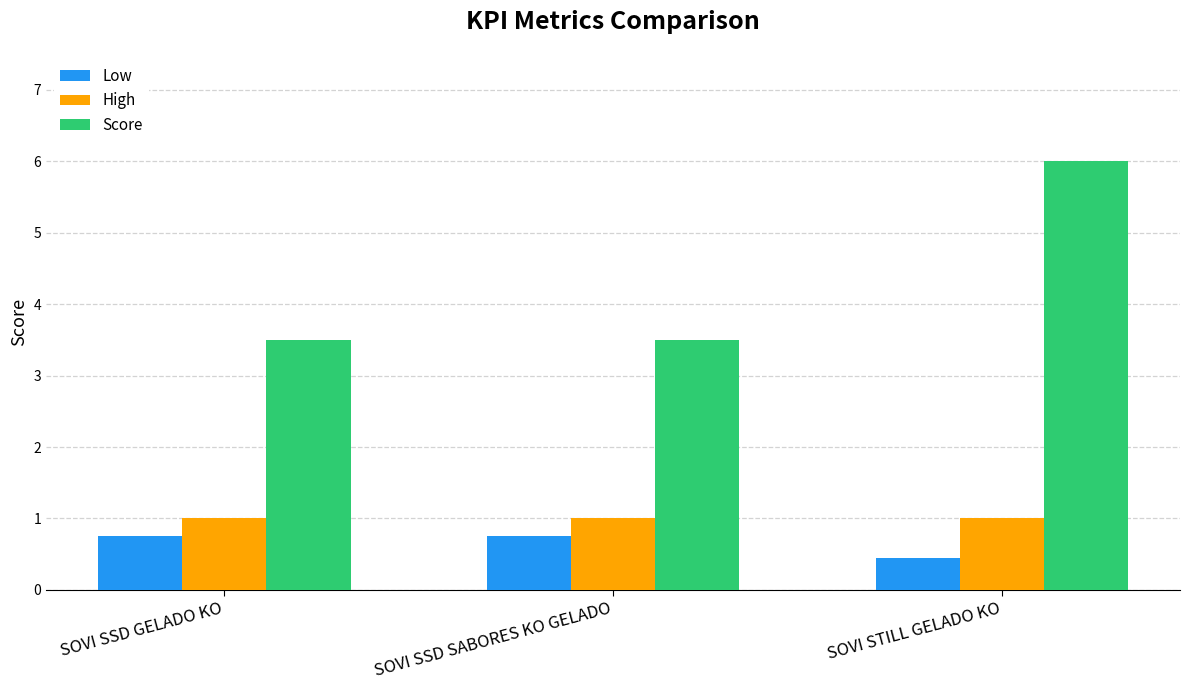

What is the lowest value of the High series?

1.0